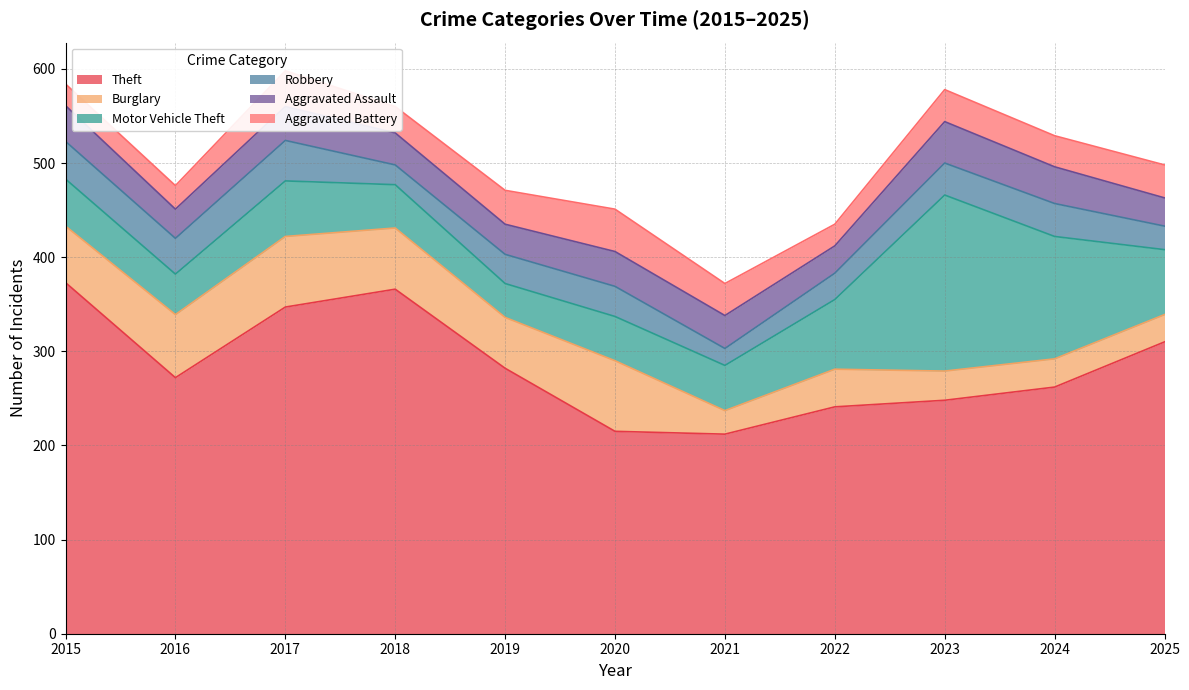

True or false: Motor Vehicle Theft and Theft cross at least once.

False